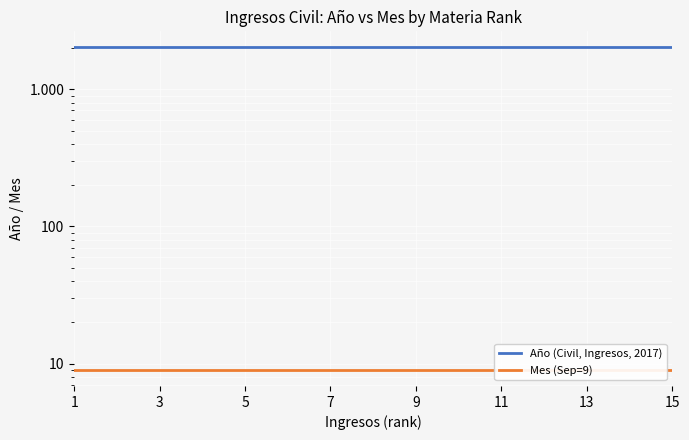

What is the value of the Año (Civil, Ingresos, 2017) point at the 8th from the left?

2017